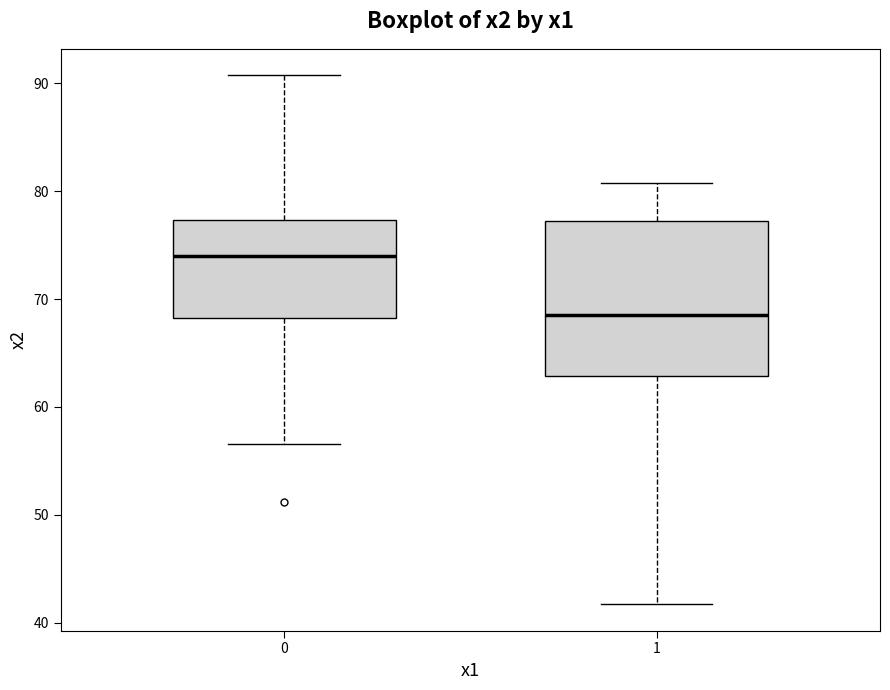

Where does the upper whisker of the box at x = 0 end on the y-axis? The values are not printed on the chart, so give them approximately, as read against the axis.

91